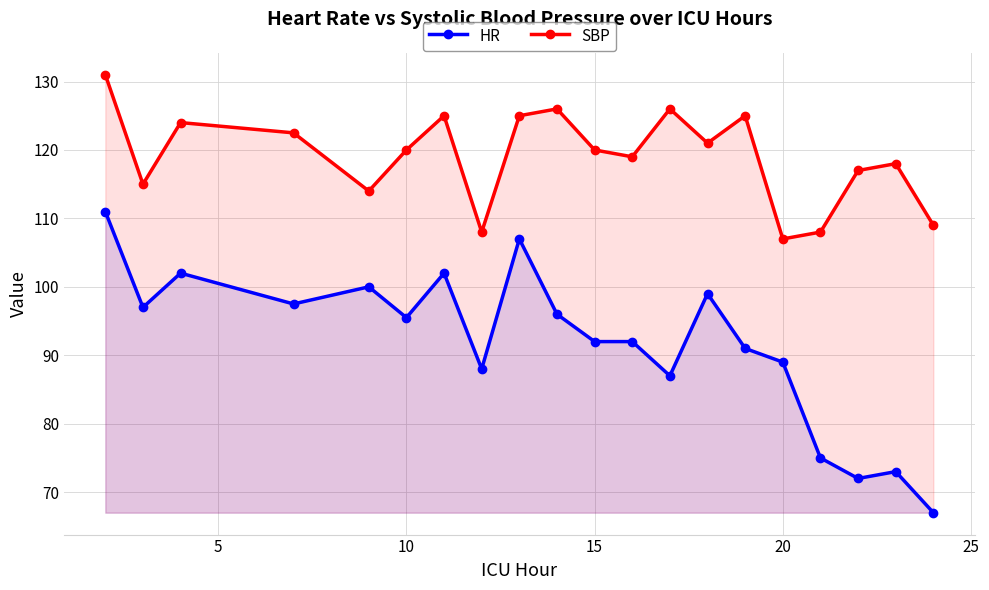

Reading left to right, list all the values displayed in this chart.

HR: 111.0	97.0	102.0	97.5	100.0	95.5	102.0	88.0	107.0	96.0	92.0	92.0	87.0	99.0	91.0	89.0	75.0	72.0	73.0	67.0
SBP: 131.0	115.0	124.0	122.5	114.0	120.0	125.0	108.0	125.0	126.0	120.0	119.0	126.0	121.0	125.0	107.0	108.0	117.0	118.0	109.0